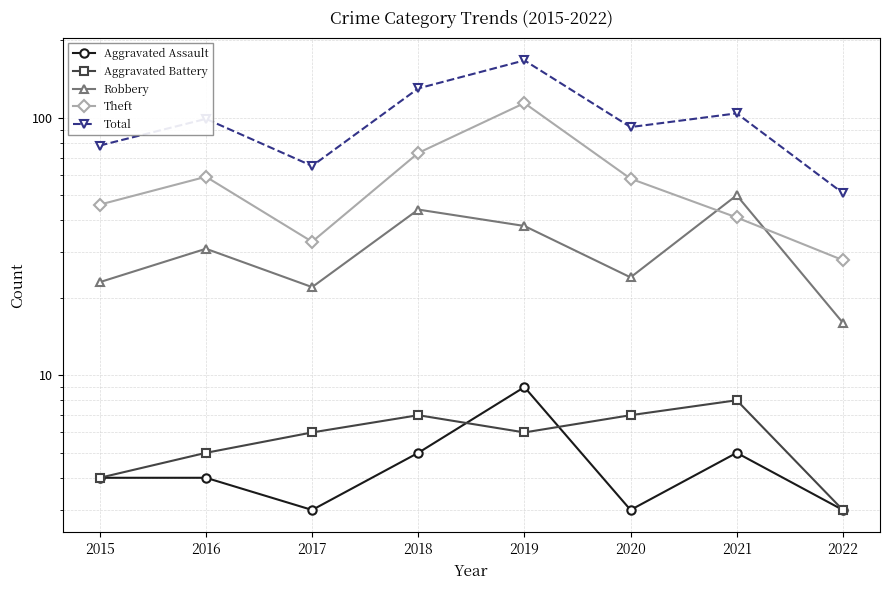

Rank the series by their maximum value, from highest to lowest.

Total, Theft, Robbery, Aggravated Assault, Aggravated Battery